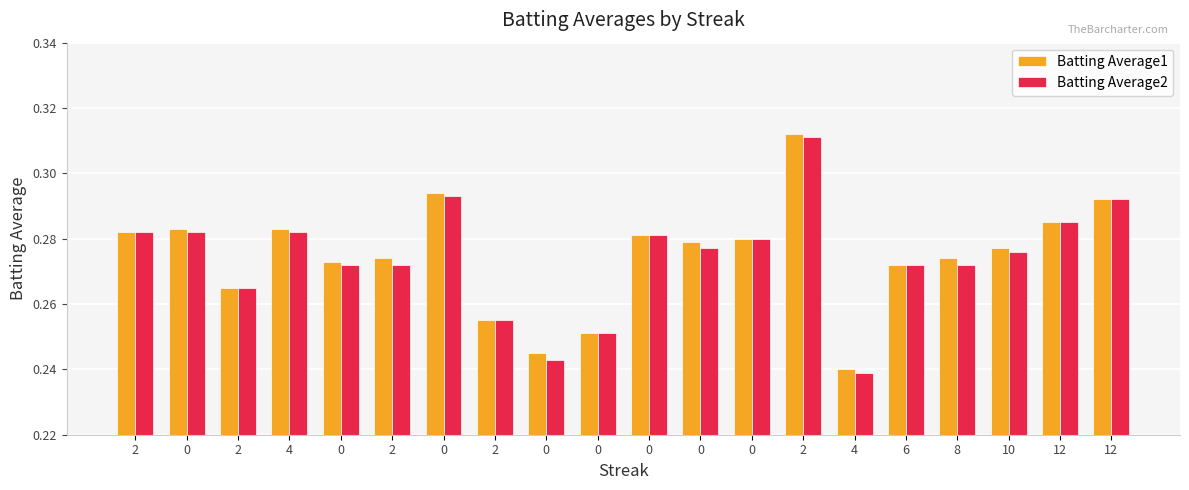

What is the average value of the Batting Average2 series?

0.3